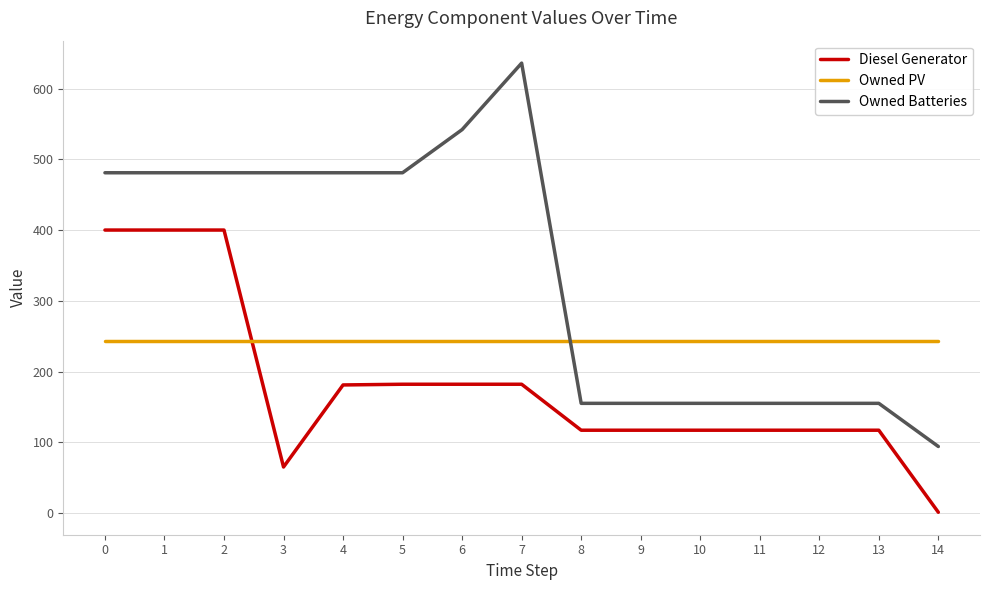

How many categories are shown in the chart?

15